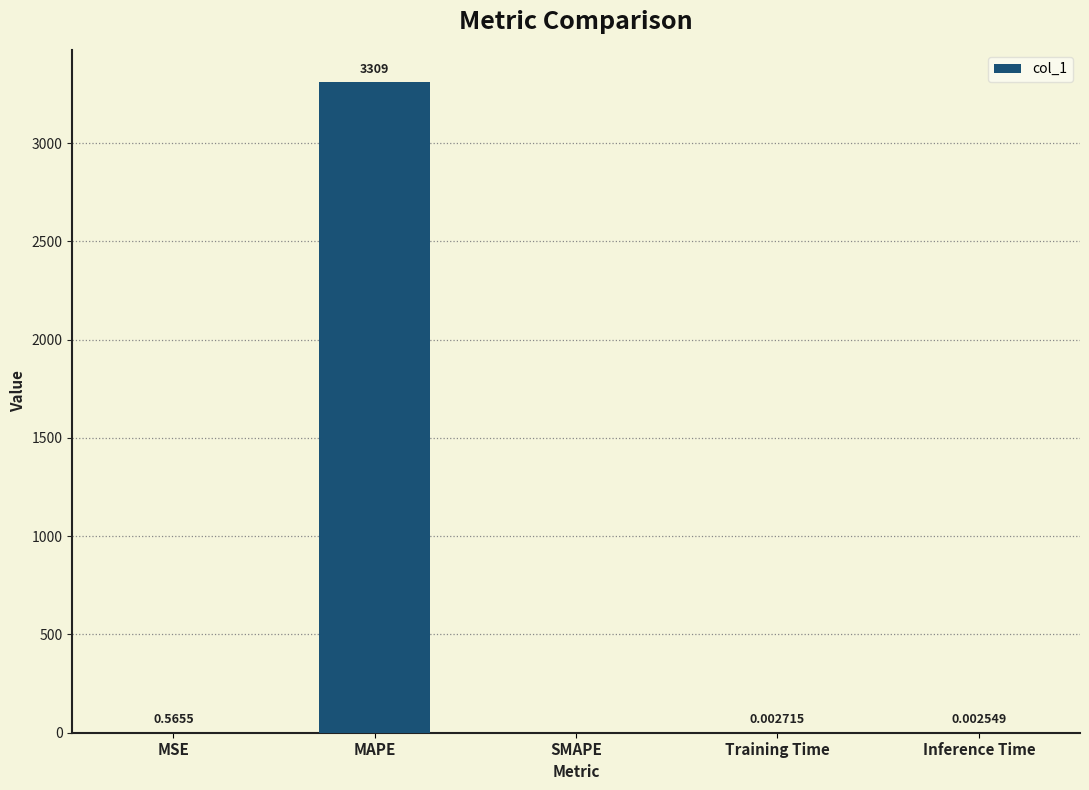

Where is the data nearest to the value 1654?

MSE